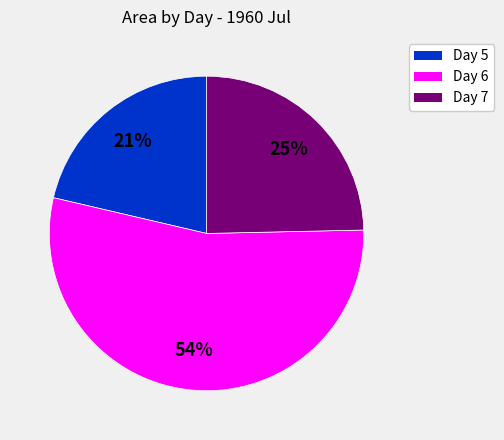

Is it true that Day 5 is 10% of the pie?

False